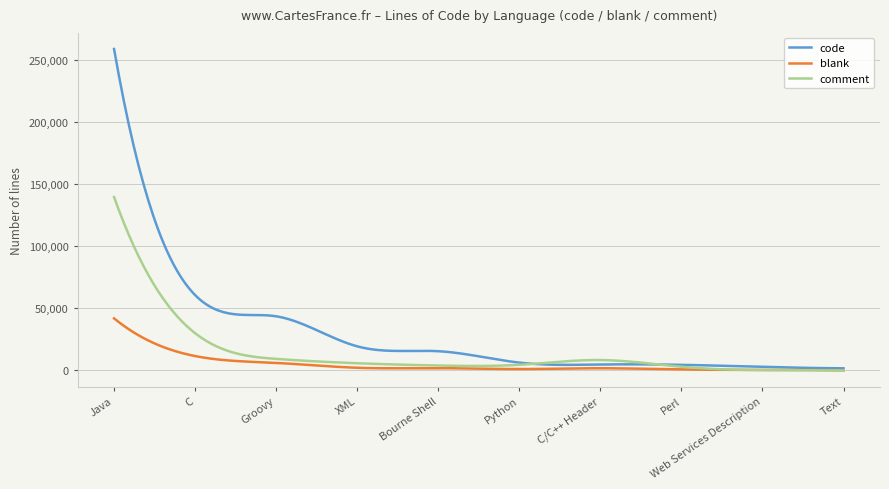

What is the greatest value displayed?

258984.0